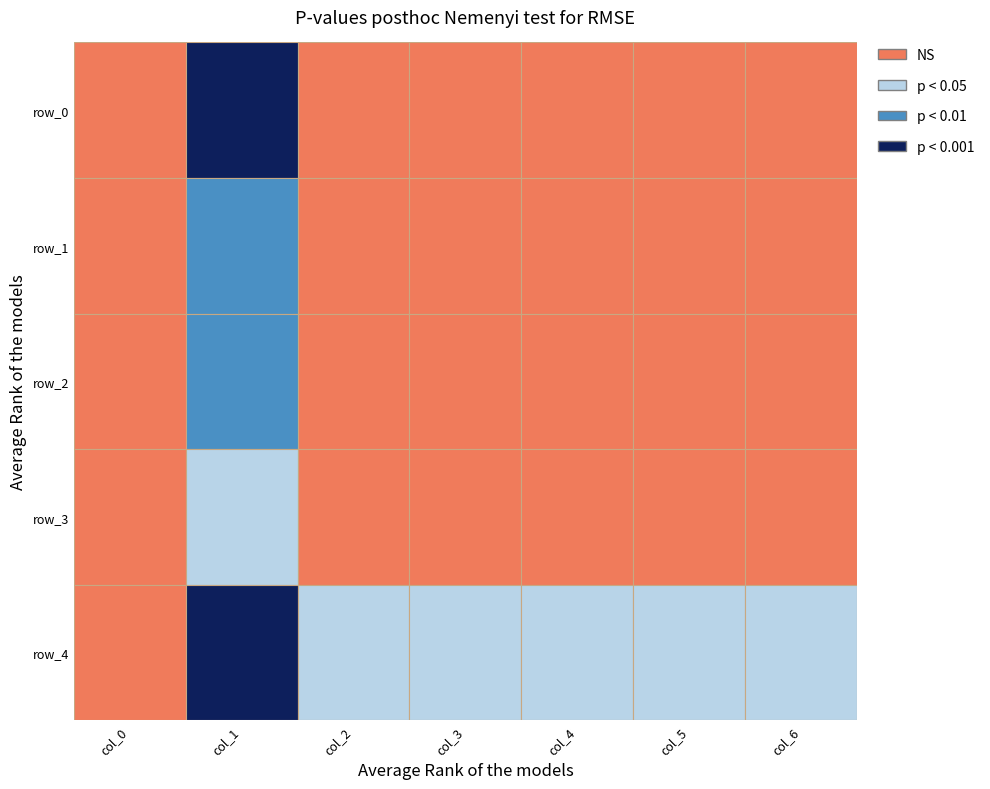

Between col_0 and col_1, which series saw the biggest shift?

row_4